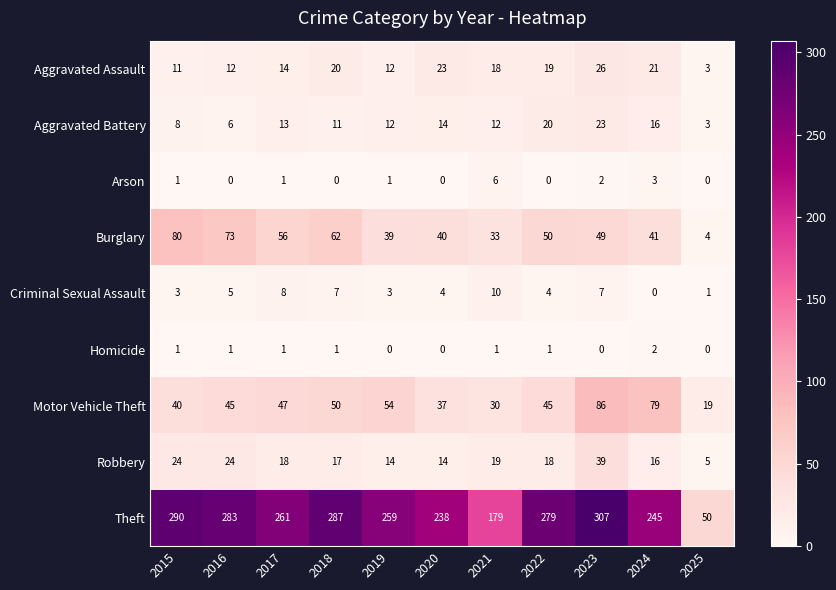

Rank the series by their maximum value, from highest to lowest.

Theft, Motor Vehicle Theft, Burglary, Robbery, Aggravated Assault, Aggravated Battery, Criminal Sexual Assault, Arson, Homicide